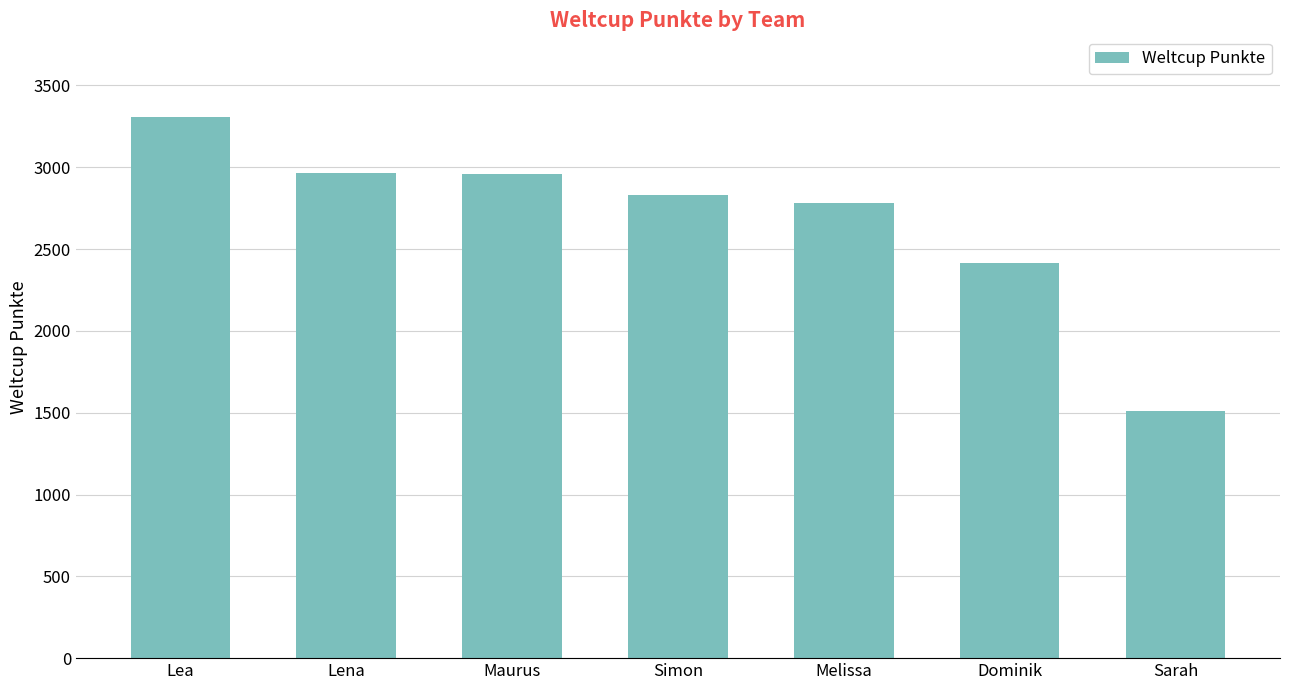

What is the average value?

2681